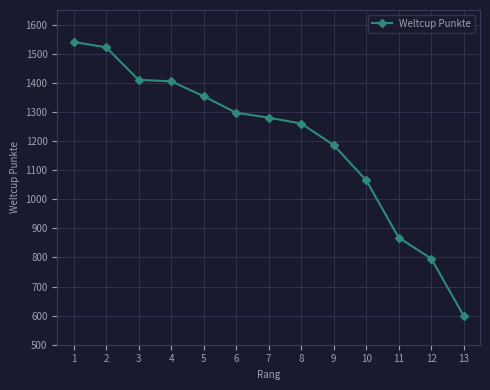

What is the sum of all values?

15582